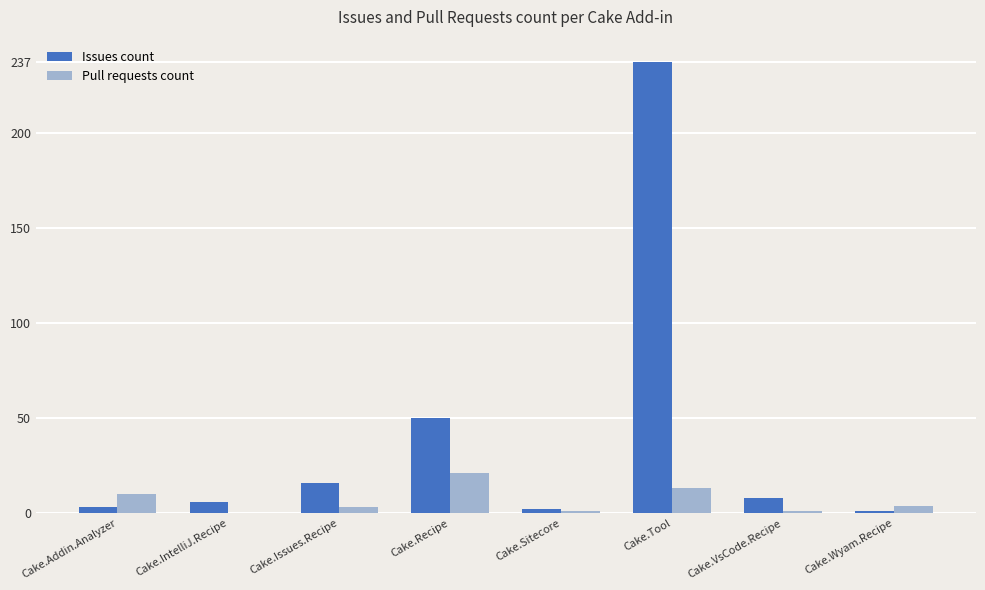

What is the greatest value displayed?

237